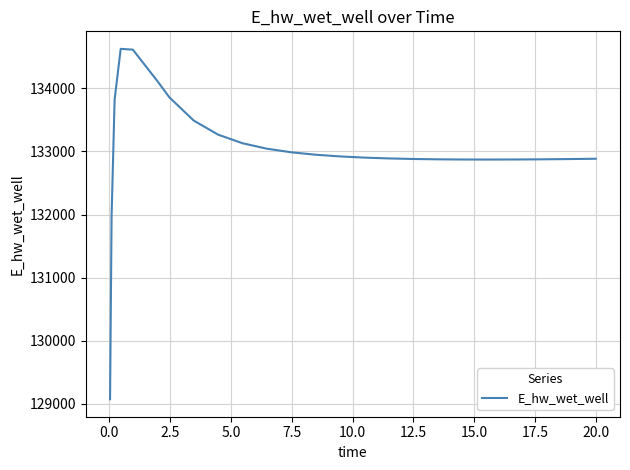

What is the difference between the maximum and minimum values?

5557.8